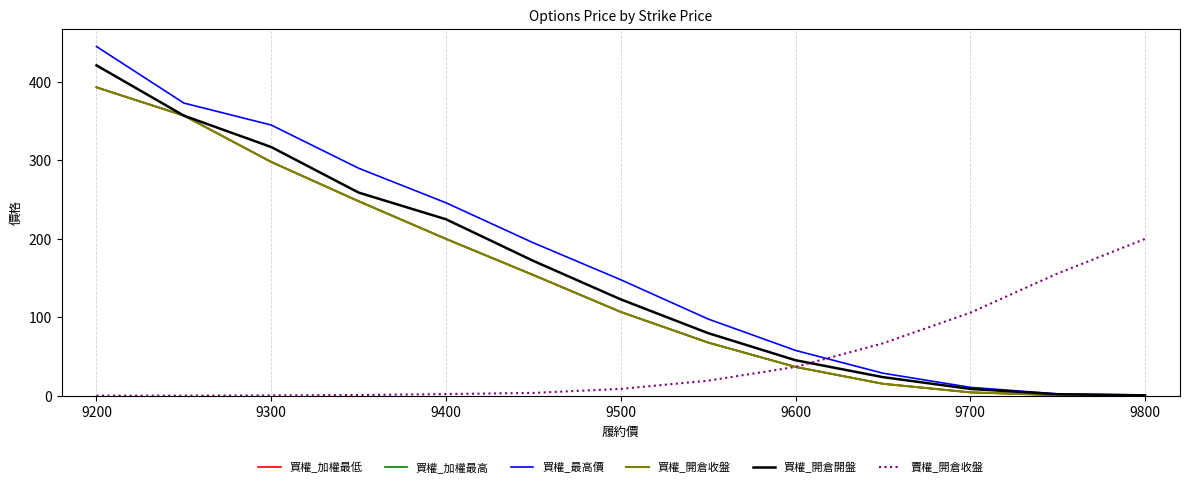

True or false: 買權_開倉收盤 and 買權_最高價 cross at least once.

False